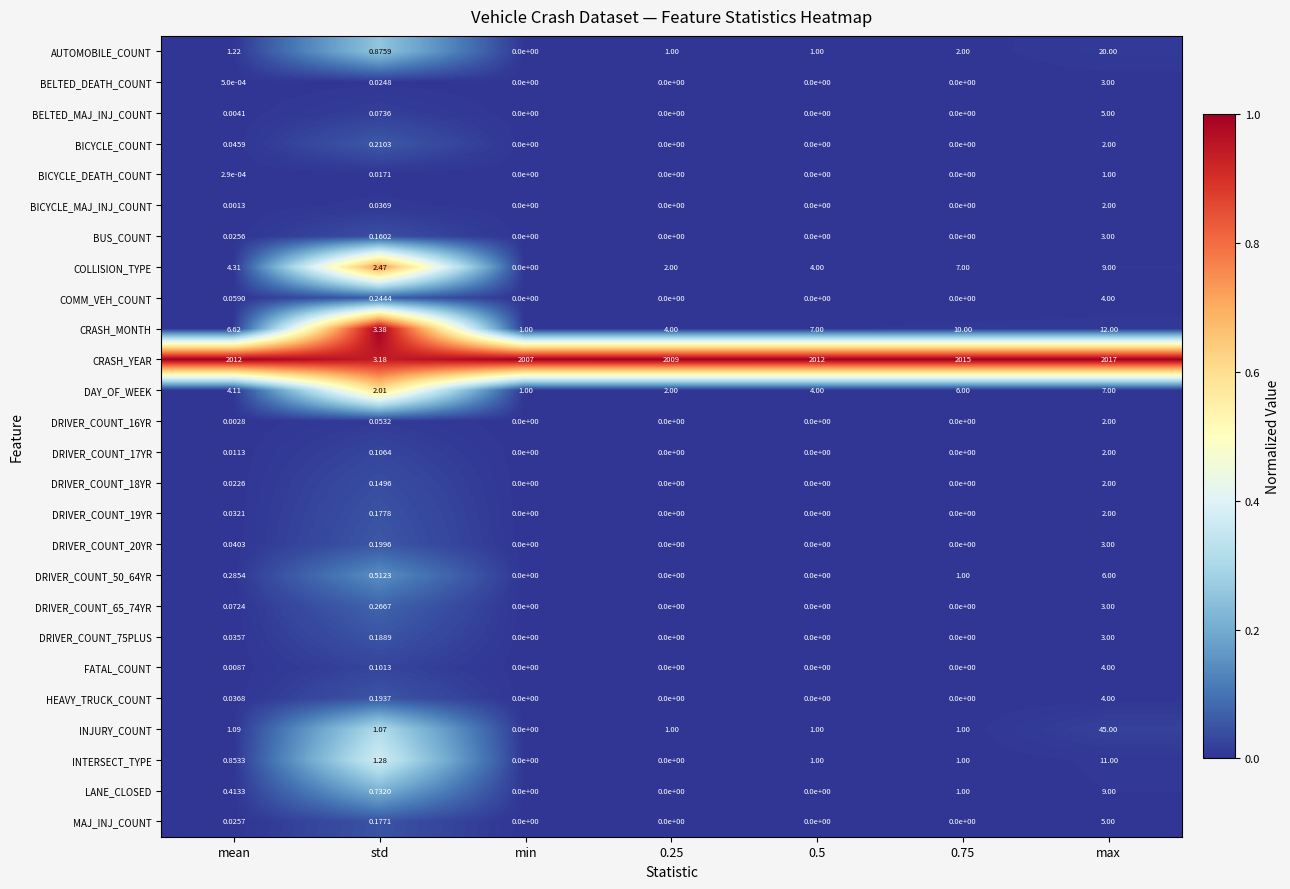

What is the spread (max minus min) of values at 0.5?

2012.0